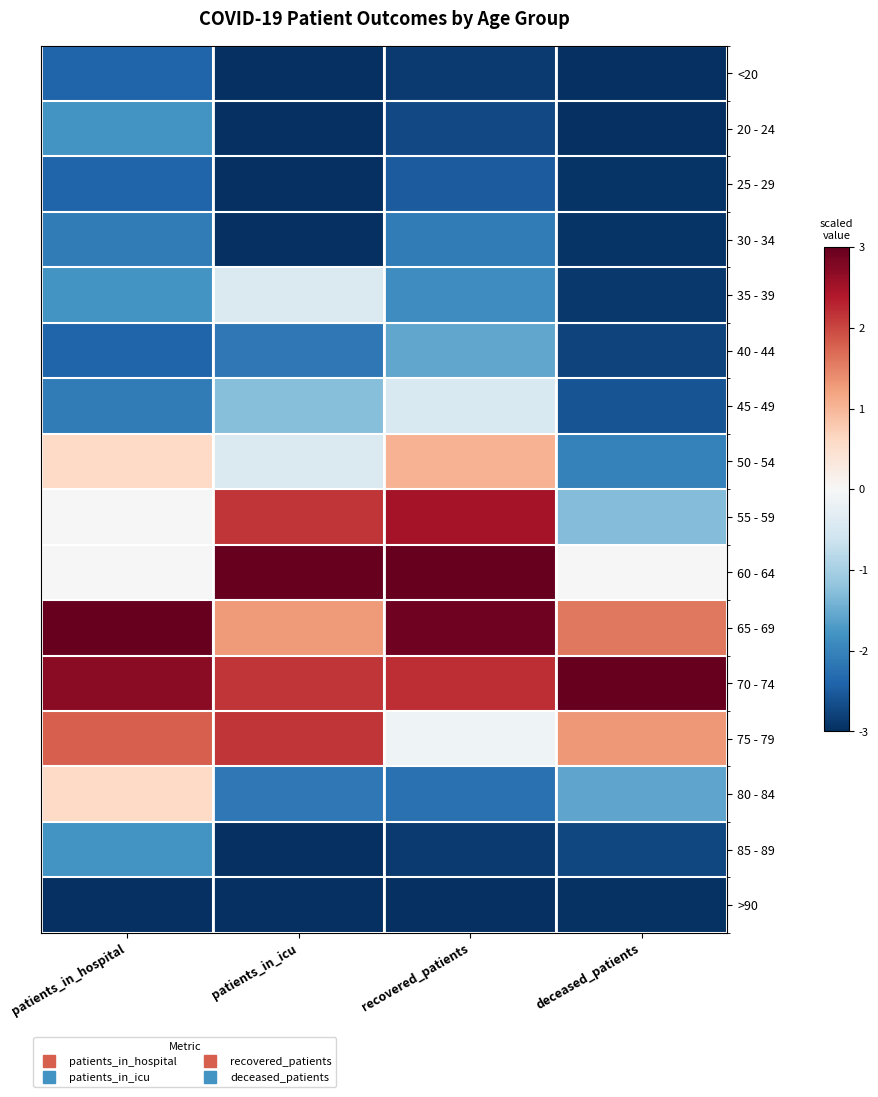

Count the number of data series in this chart.

16